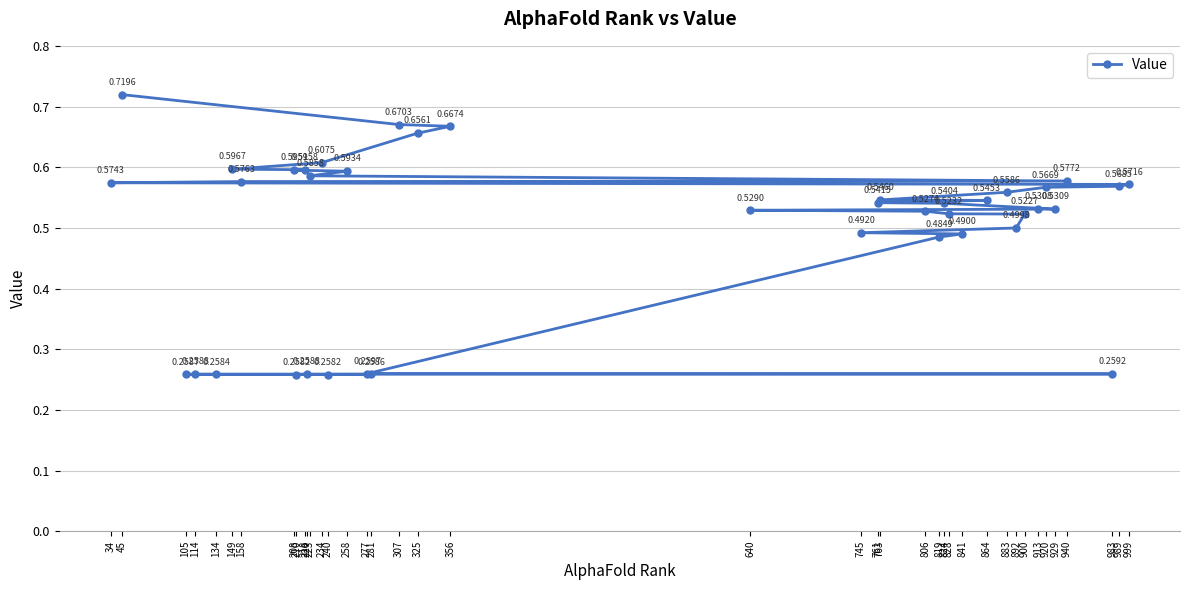

Which label corresponds to the smallest value in the chart?

240